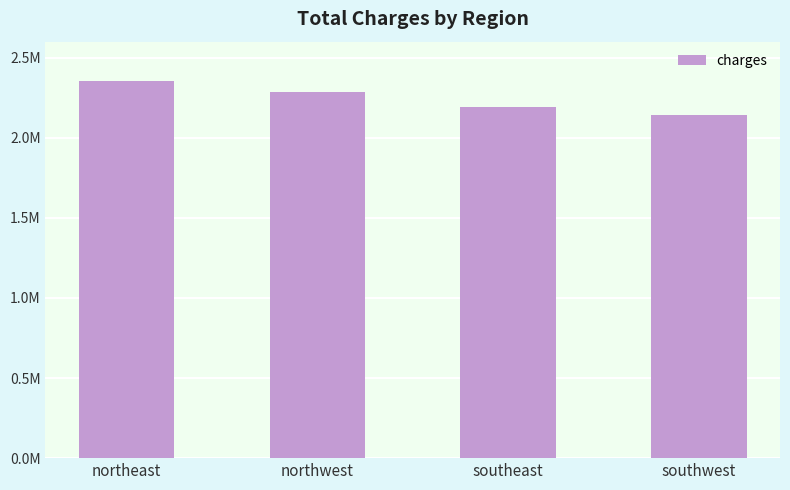

List the labels in order of value, smallest first.

southwest, southeast, northwest, northeast